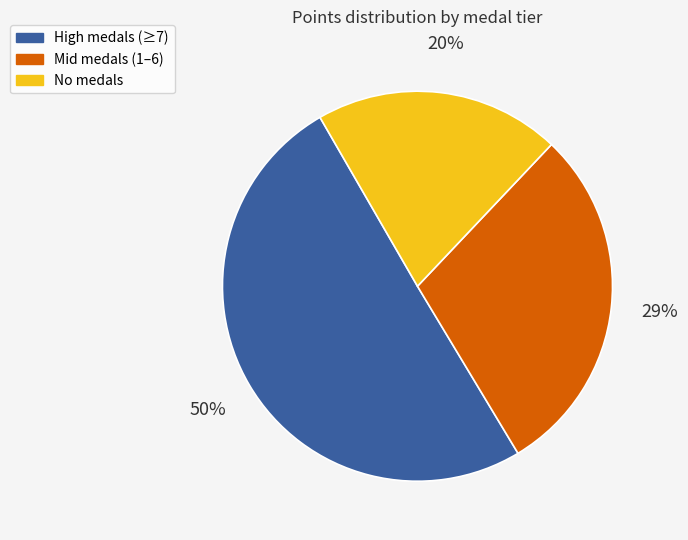

Is there any slice that represents more than half of the pie?

Yes